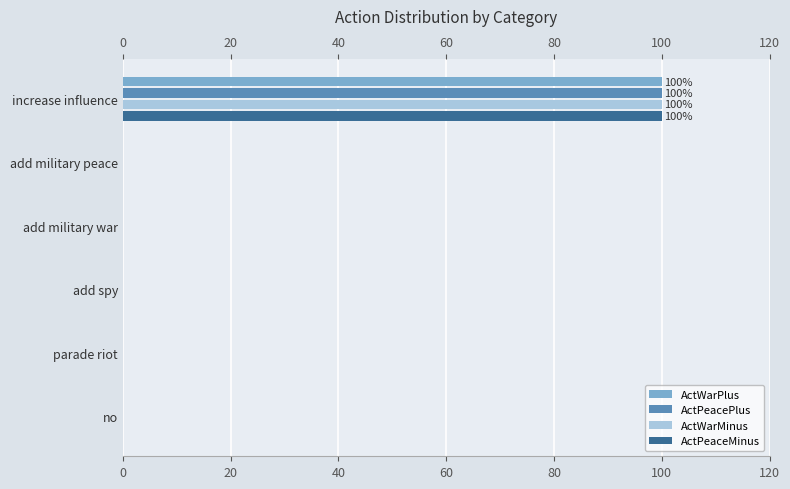

At add military peace, list the series in order from largest to smallest.

ActWarPlus, ActPeacePlus, ActWarMinus, ActPeaceMinus